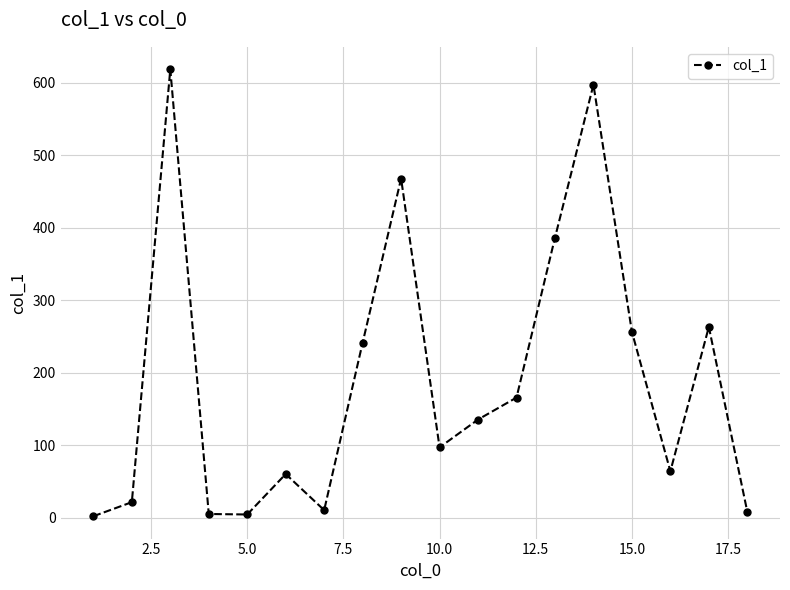

How many interior local peaks (higher than both neighbors) does the data have?

5